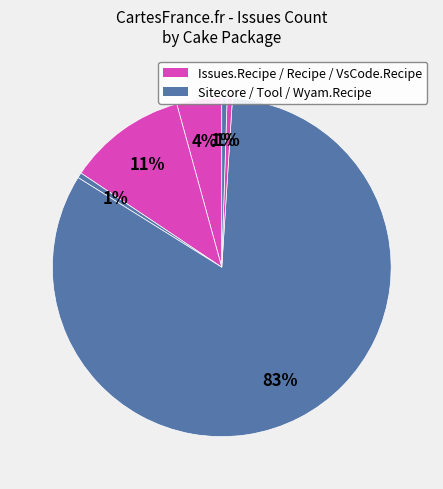

How many segments does this pie chart have?

6